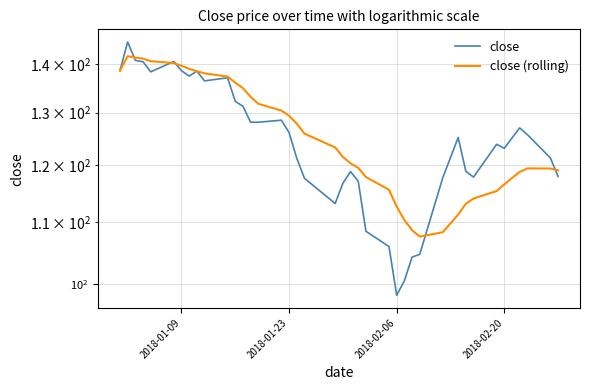

In close, how many points are higher than both neighbors (excluding endpoints)?

9